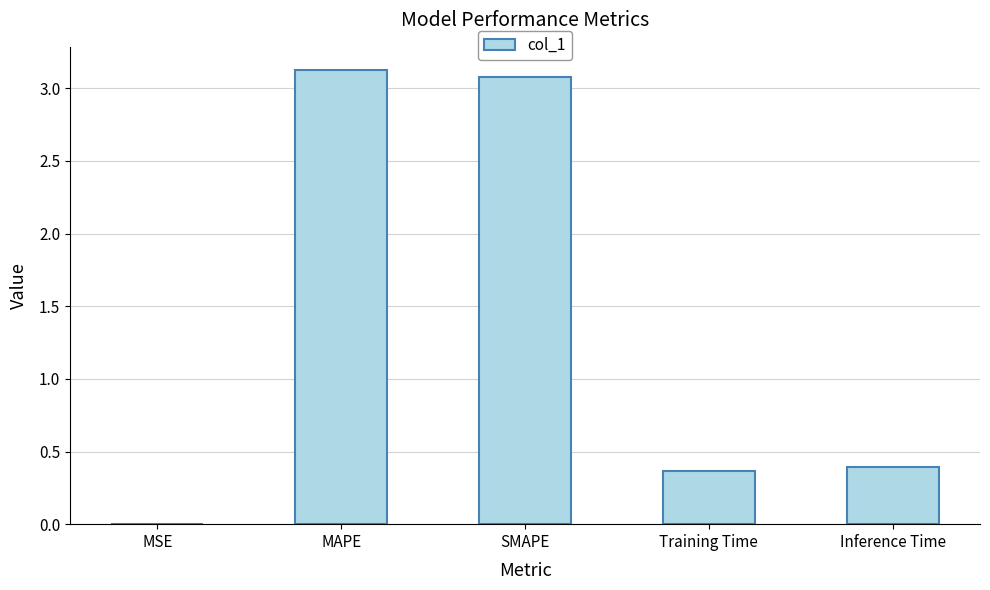

The chart shows a value of 0.4 at Inference Time. True or false?

True